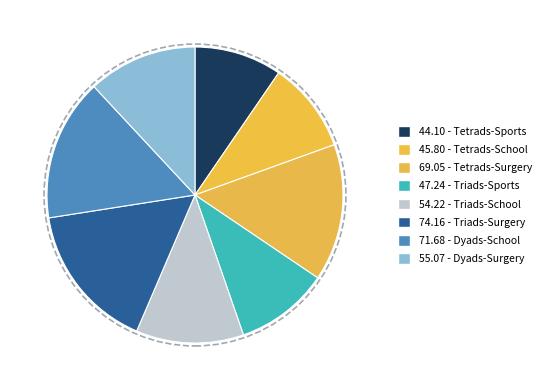

How many slices are in this pie chart?

8